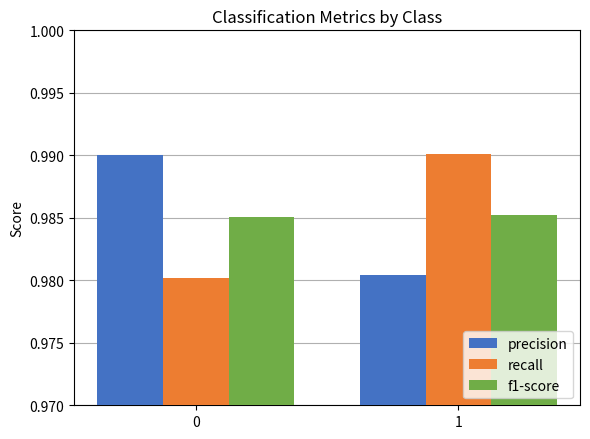

At 1, list the series in order from smallest to largest.

precision, f1-score, recall